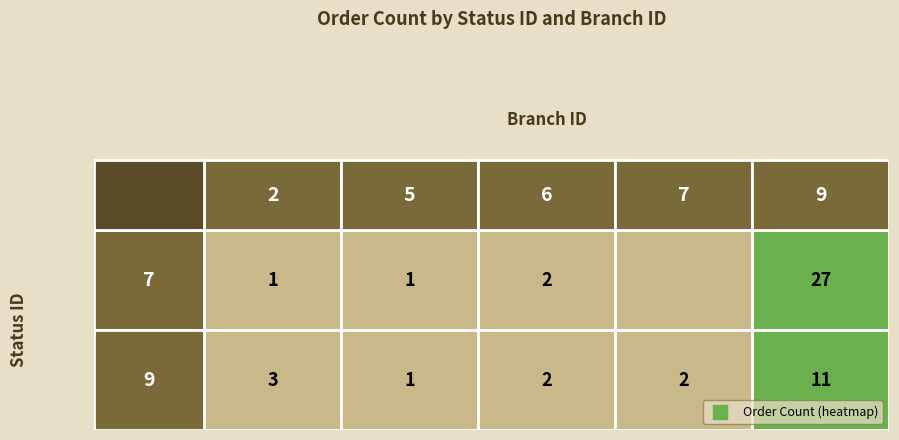

Reading left to right, list all the values displayed in this chart.

7_2=1	7_5=1	7_6=2	7_7=0	7_9=27	9_2=3	9_5=1	9_6=2	9_7=2	9_9=11